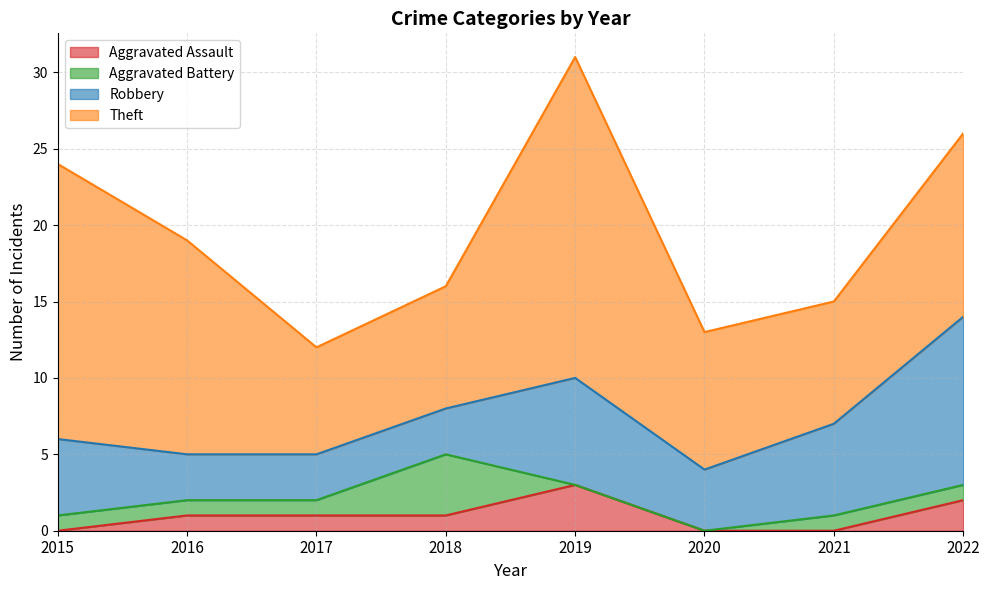

True or false: Theft and Aggravated Assault intersect in this chart.

False